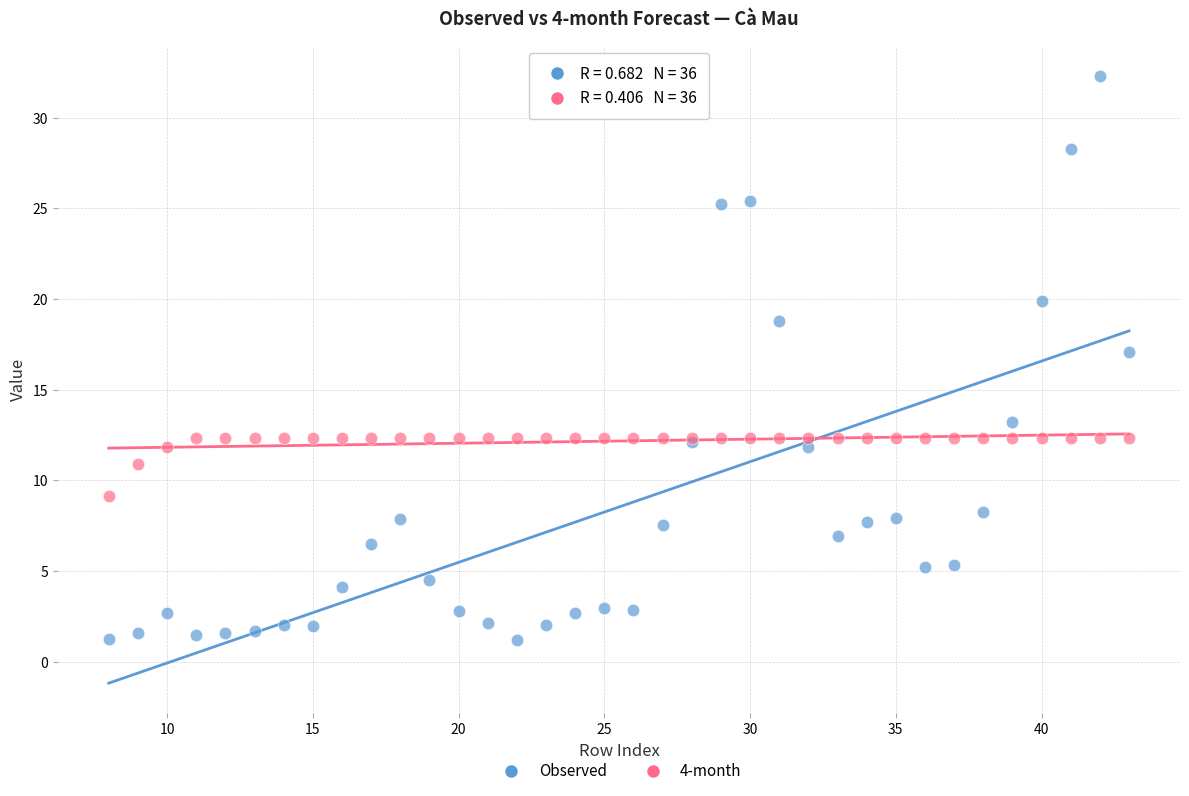

What are all the series names shown in the legend?

Observed, 4-month